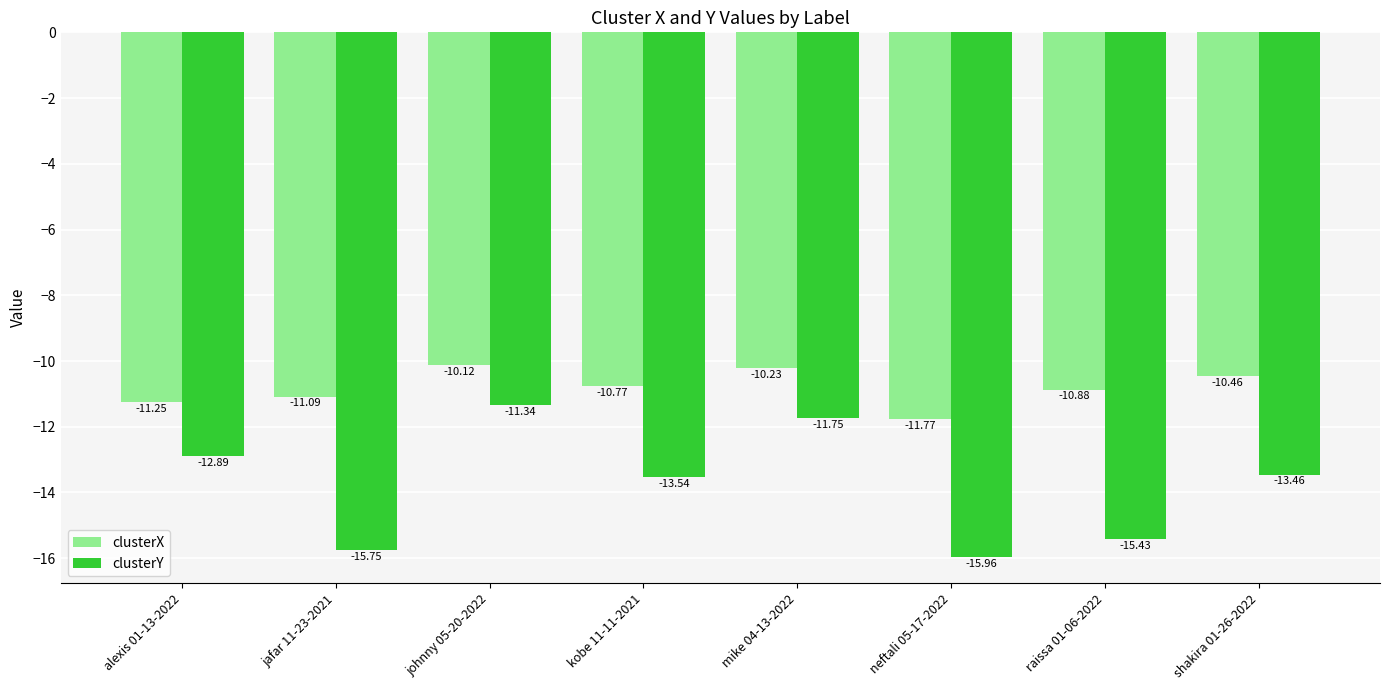

At which label does clusterY reach its peak?

johnny 05-20-2022